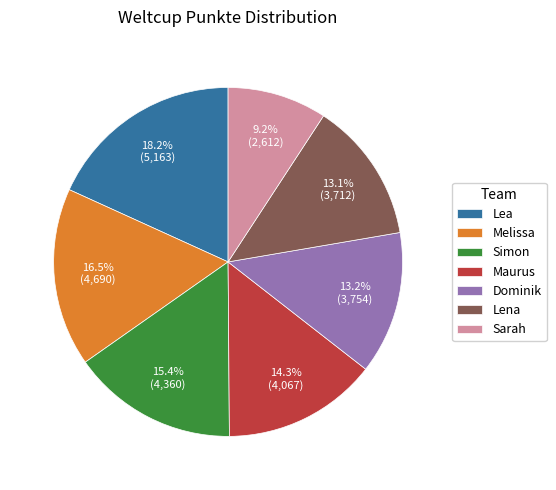

How many segments does this pie chart have?

7